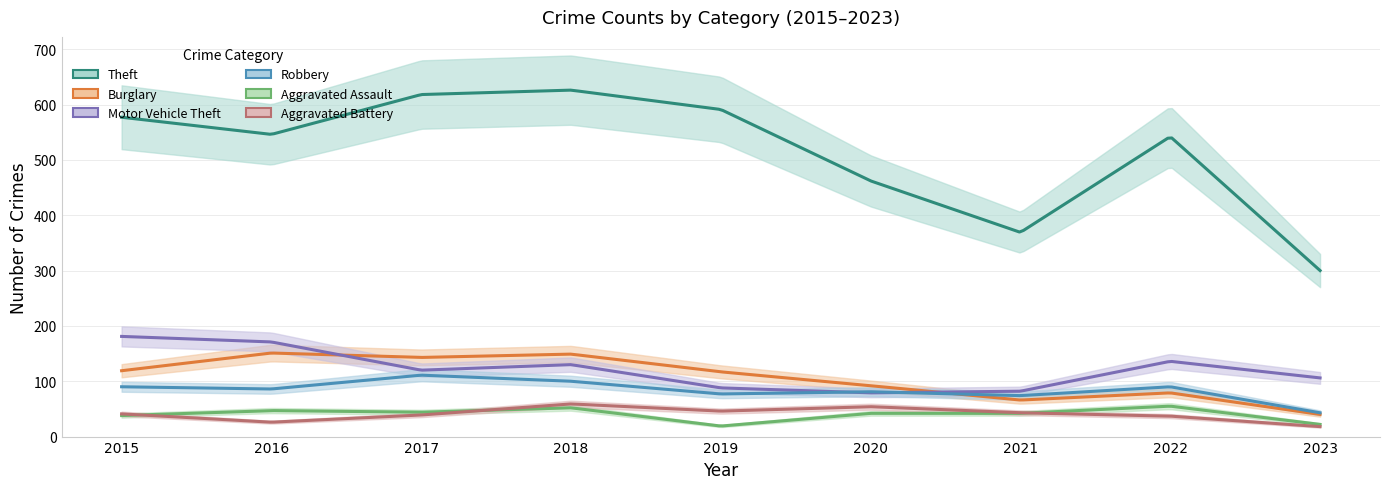

Which series has the widest spread of values?

Theft